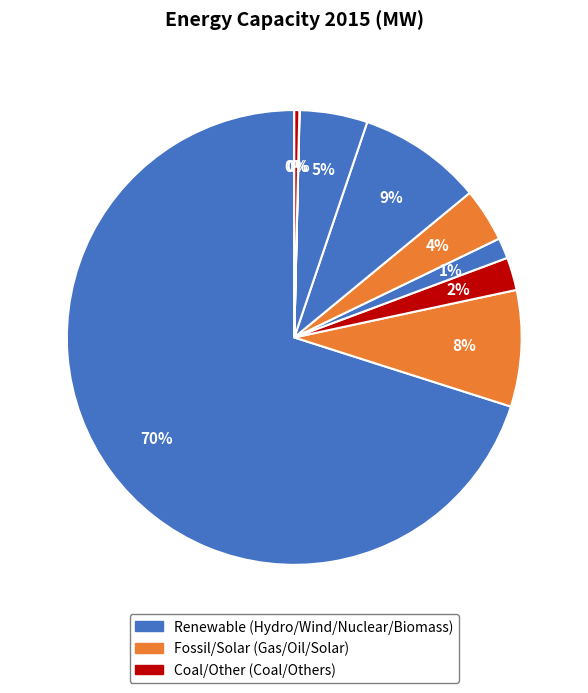

Is there a majority slice in this chart?

Yes